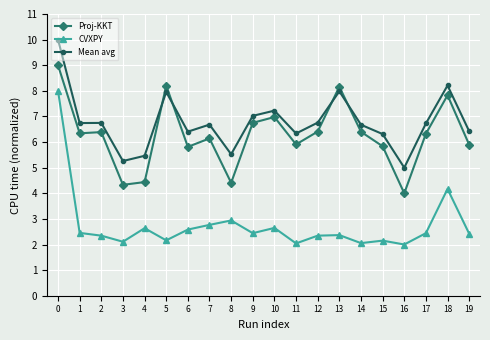

What is the difference between the Mean avg values at 3 and 4?

0.2